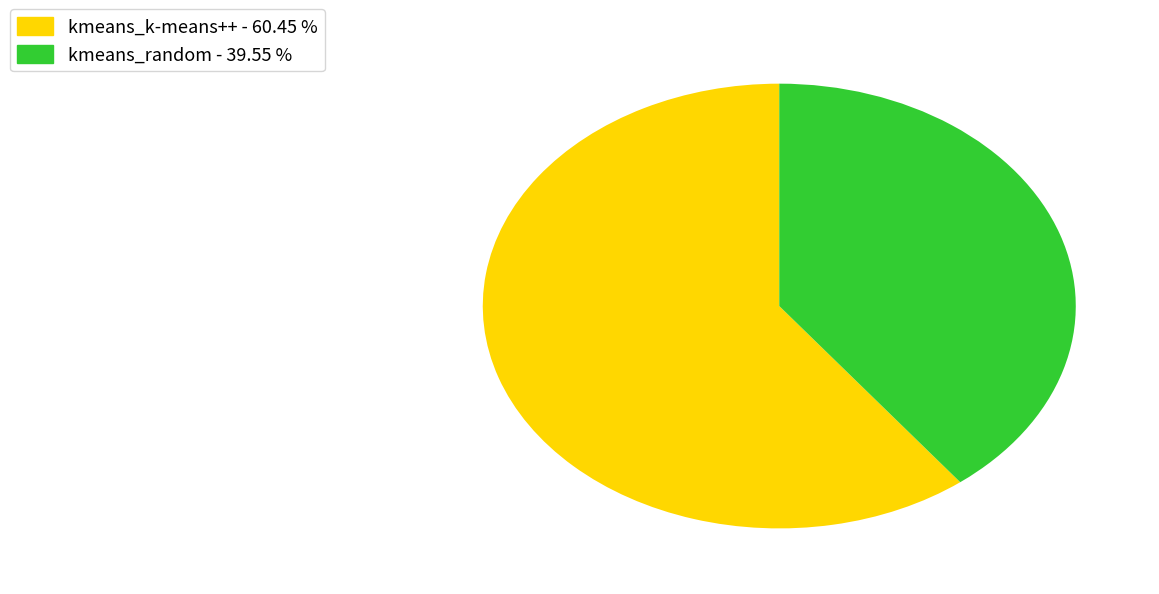

What is the smallest slice in the pie chart?

kmeans_random